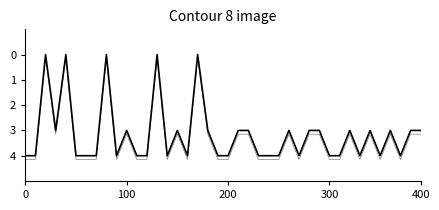

What position from the left is 100?

2